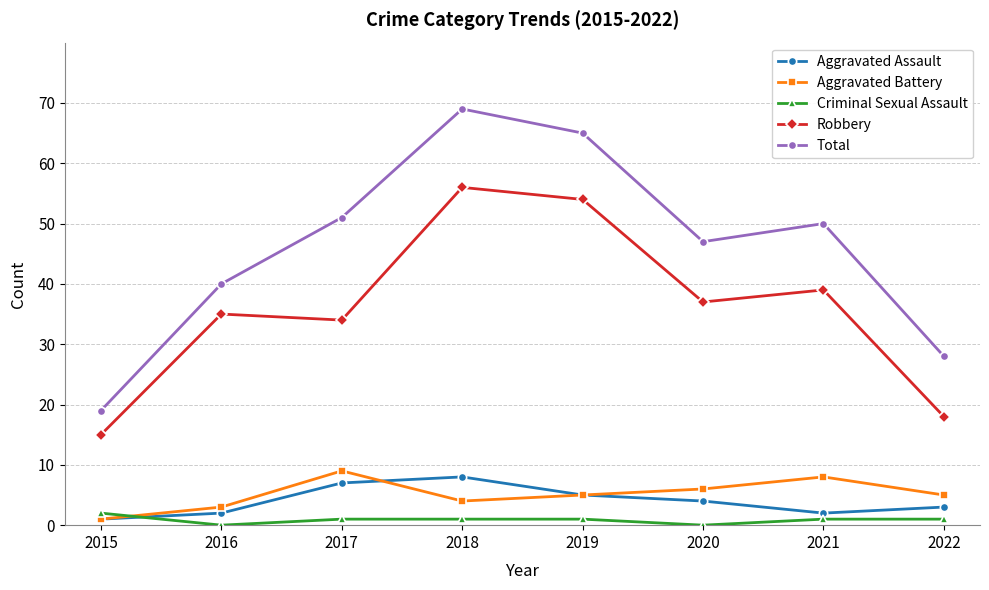

Is this an area chart (filled region under the line)?

No